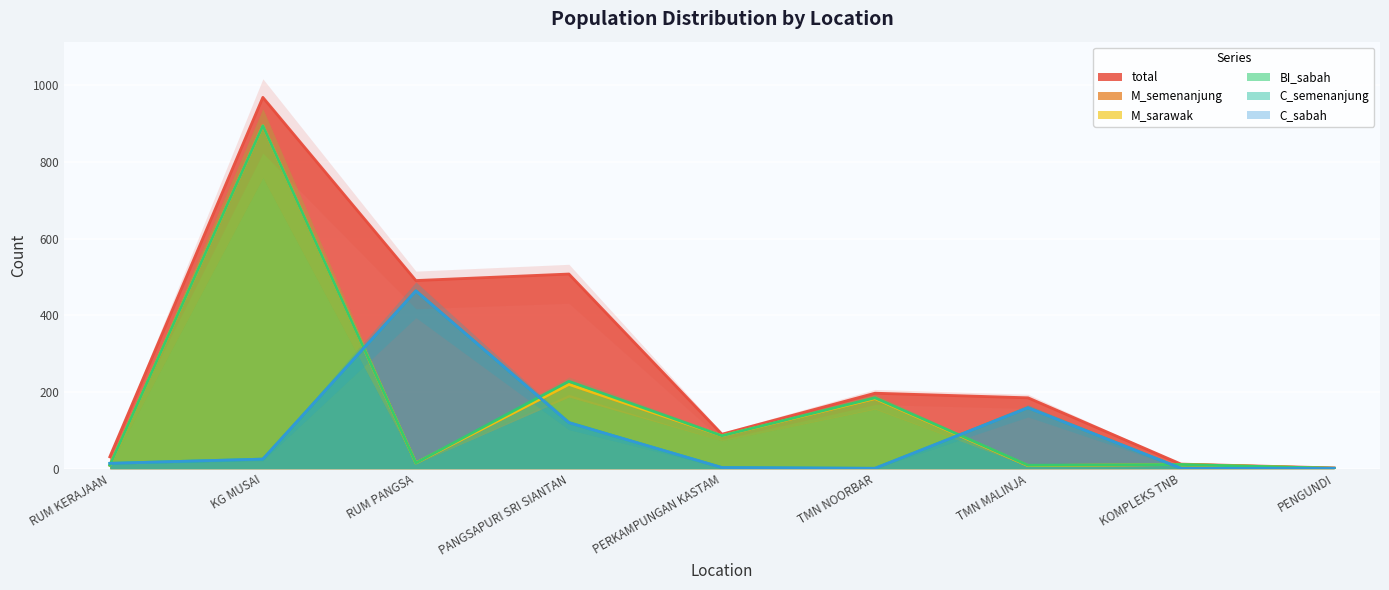

What is the total value across all series at KOMPLEKS TNB?

47